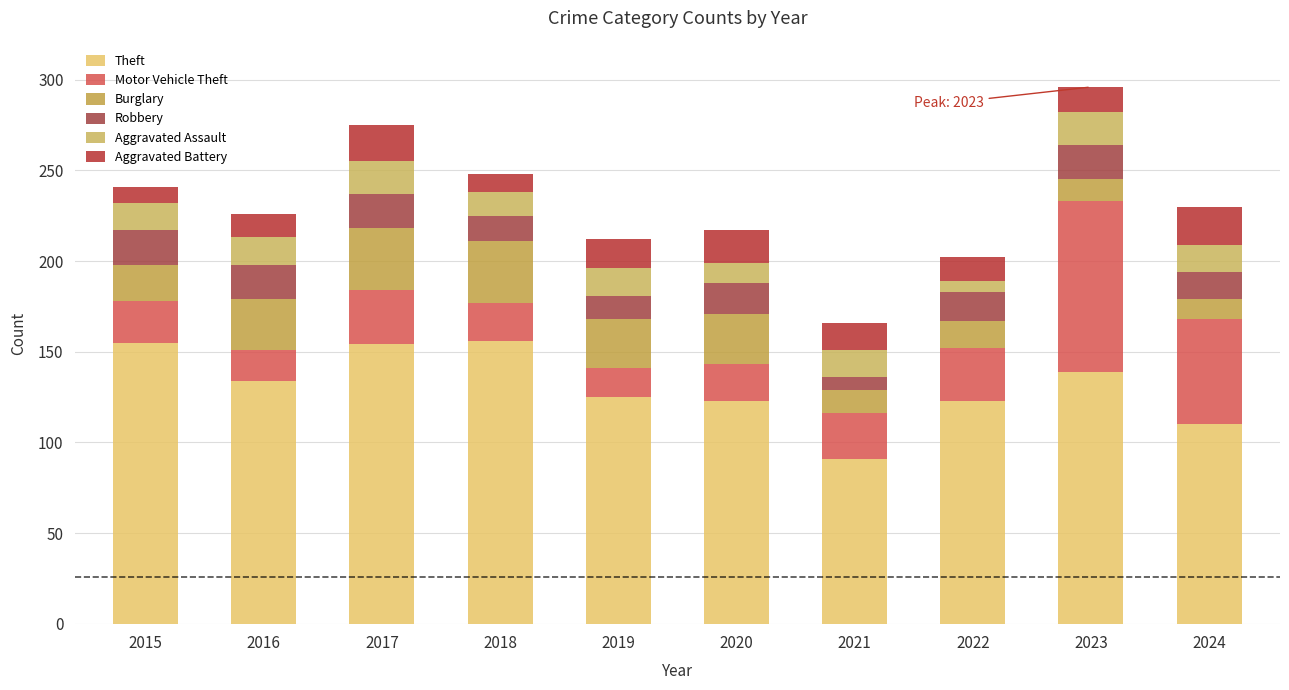

Where does the Aggravated Assault series first go above 15?

2017